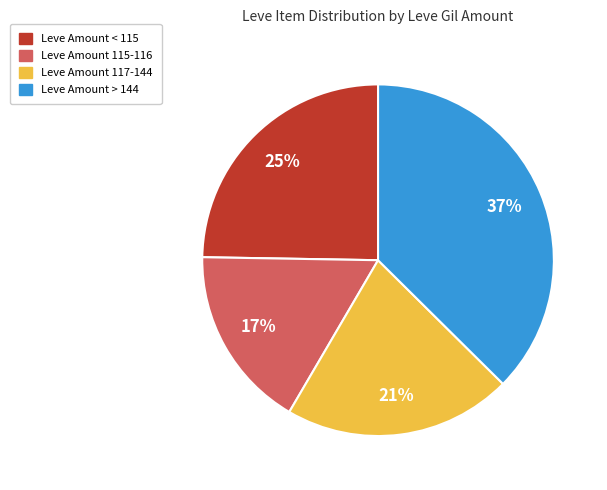

To the nearest percent, what is the average slice percentage?

25%